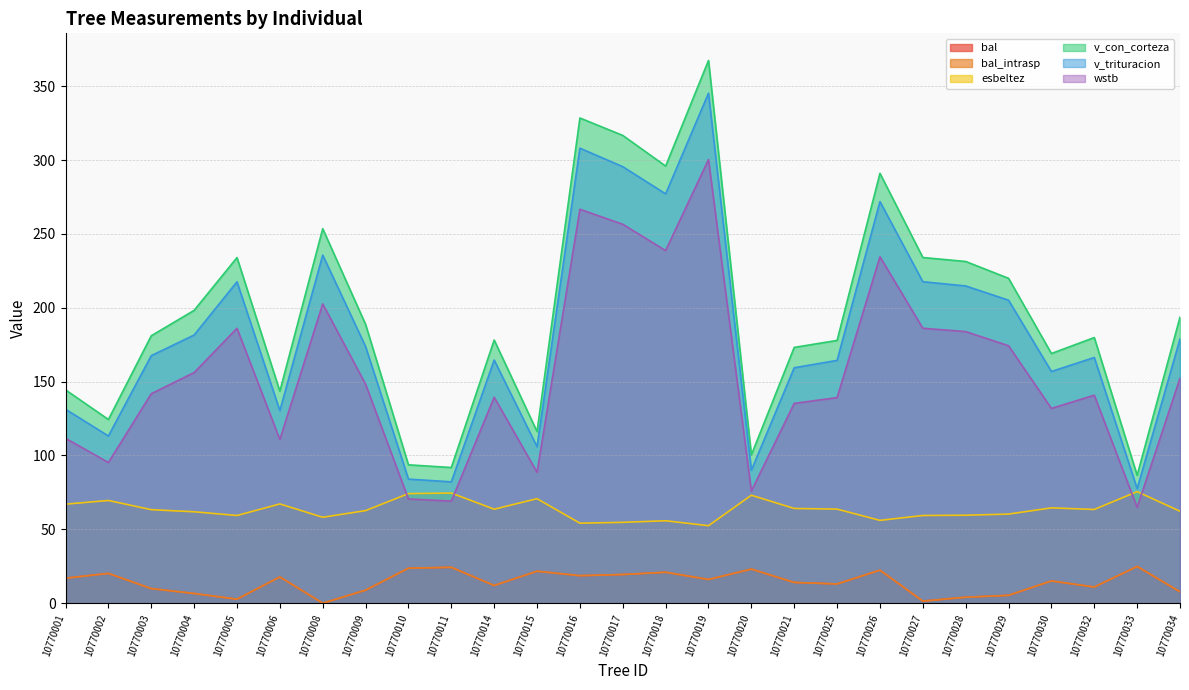

Reading left to right, what are all the values shown in this chart?

bal: 16.9	20.2	9.9	6.6	2.7	17.8	0.0	8.8	23.7	24.3	12.0	21.6	18.6	19.4	20.9	16.1	23.1	14.1	13.0	22.4	1.4	4.0	5.3	15.1	10.9	24.9	7.7
bal_intrasp: 16.9	20.2	9.9	6.6	2.7	17.8	0.0	8.8	23.7	24.3	12.0	21.6	18.6	19.4	20.9	16.1	23.1	14.1	13.0	22.4	1.4	4.0	5.3	15.1	10.9	24.9	7.7
esbeltez: 67.0	69.5	63.3	61.9	59.4	67.2	58.2	62.7	74.2	74.6	63.6	70.8	54.2	54.7	55.8	52.5	73.1	64.1	63.7	56.1	59.4	59.5	60.3	64.5	63.5	75.5	62.2
v_con_corteza: 144.4	124.4	181.0	198.2	234.0	143.5	253.5	188.8	93.7	91.8	178.2	116.2	328.5	316.7	295.9	367.4	100.4	173.2	177.9	291.0	234.0	231.3	219.9	169.0	179.8	86.6	193.7
v_trituracion: 131.3	113.2	167.6	181.6	217.6	130.4	235.7	173.7	84.0	82.2	164.6	105.9	308.1	295.5	277.1	345.3	90.0	159.4	164.4	271.9	217.7	214.8	205.1	156.9	166.4	77.6	178.9
wstb: 111.6	95.3	141.8	156.1	186.1	110.9	202.6	148.2	70.6	69.1	139.4	88.6	266.7	256.5	238.7	300.4	75.9	135.3	139.2	234.5	186.2	183.9	174.3	131.9	140.8	64.9	152.3